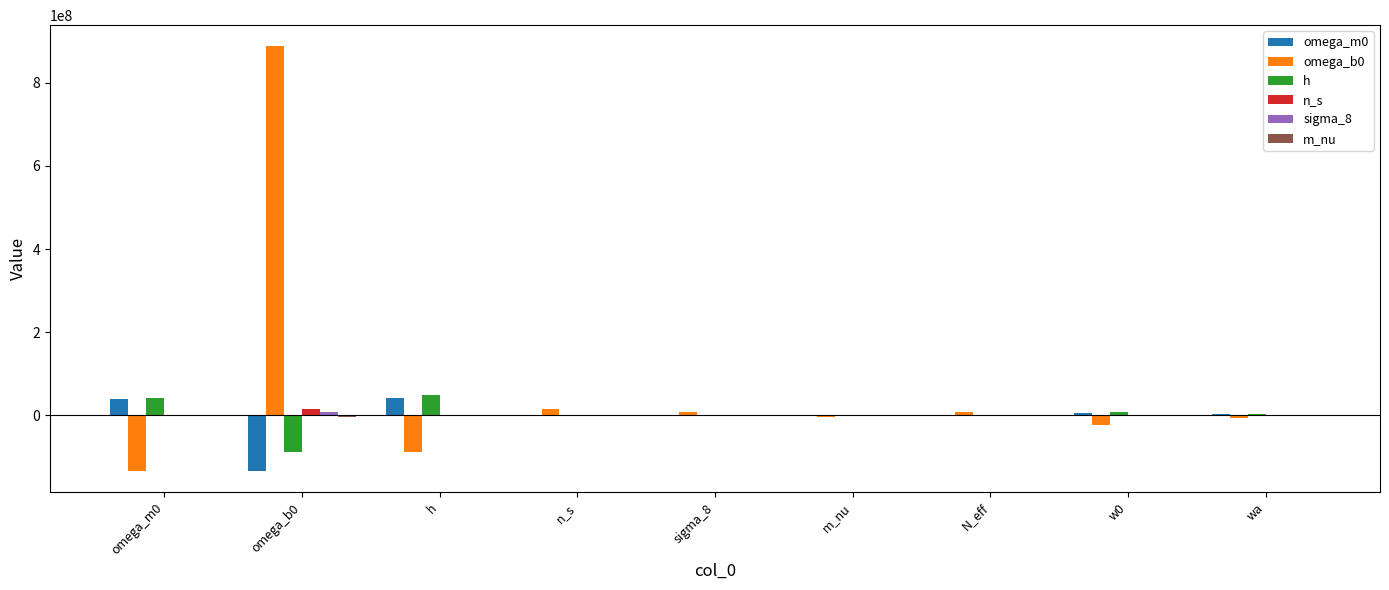

At which category is the sum across all series the highest?

omega_b0